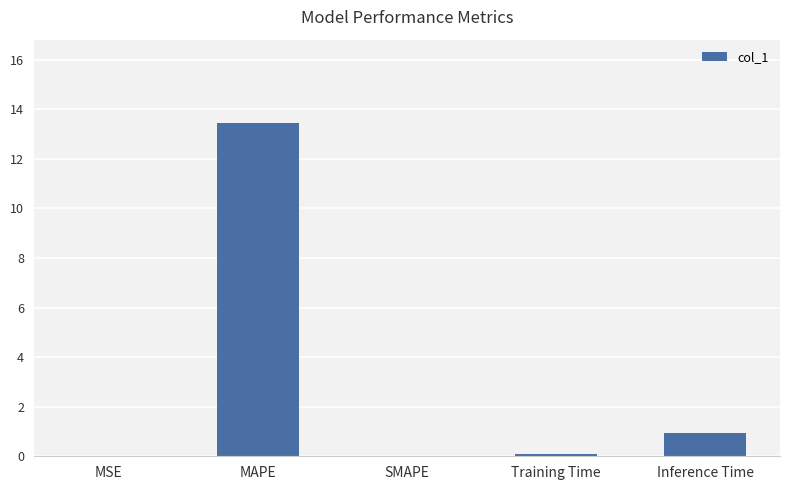

What is the change in value from MAPE to SMAPE?

-13.5